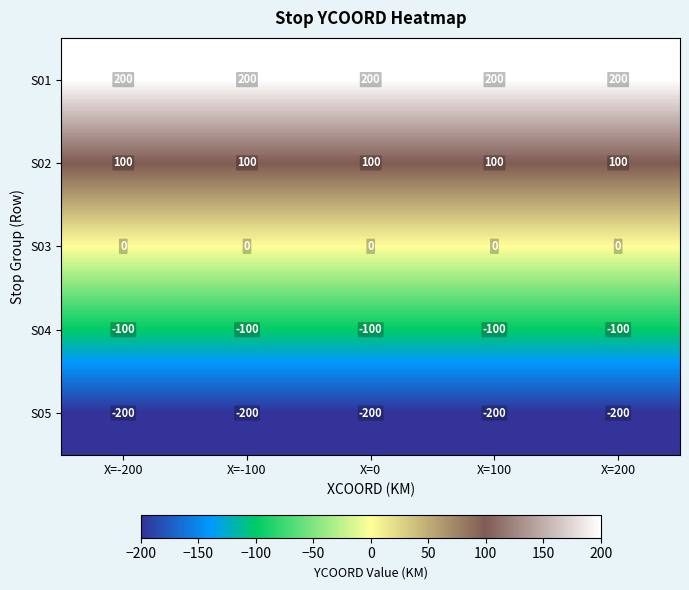

The value of S04 at X=100 is -41. True or false?

False